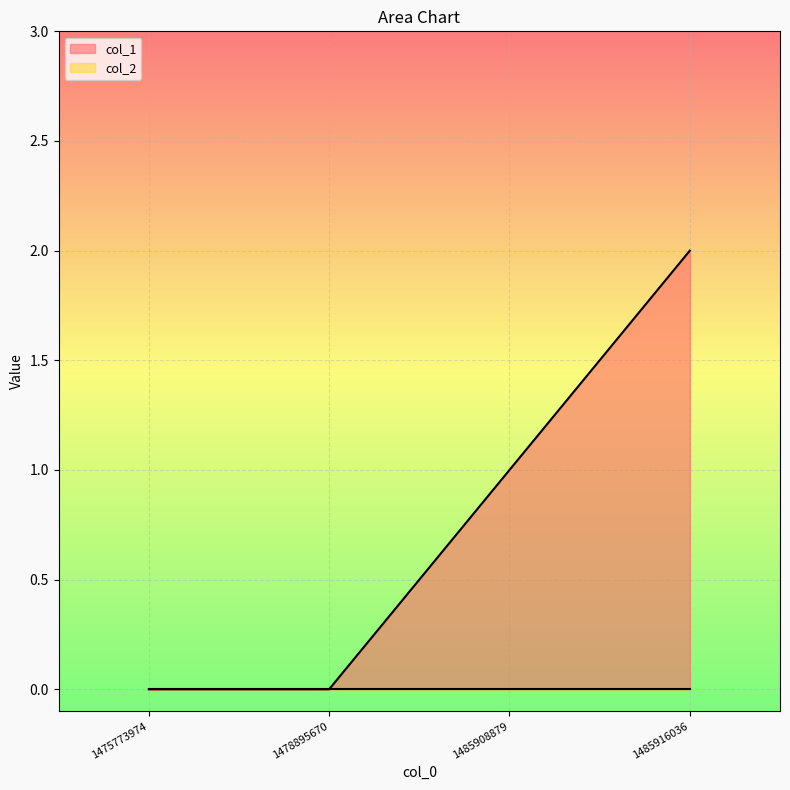

Which label corresponds to the largest value in the chart?

1485916036